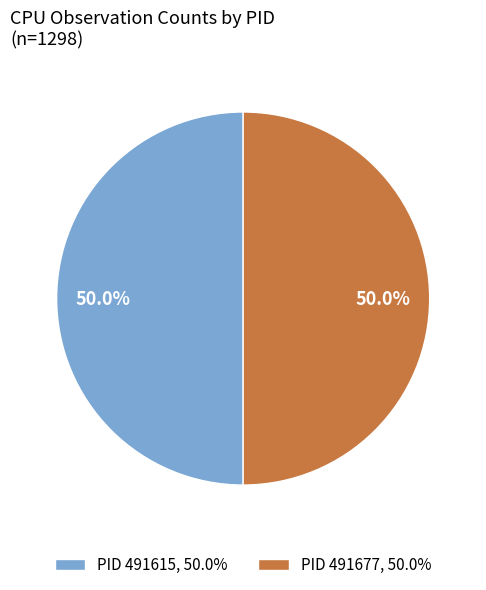

Combined, do PID 491677, 50.0% and PID 491615, 50.0% account for over 50%?

Yes